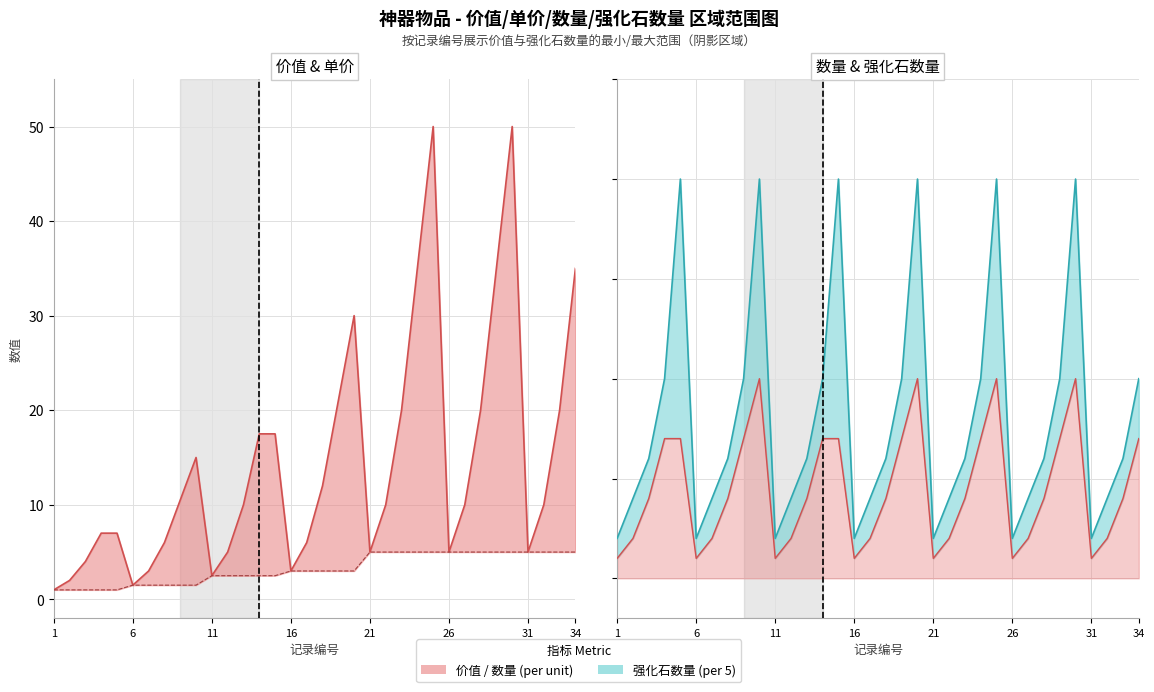

True or false: there are more than 2 points higher than both neighbors.

False